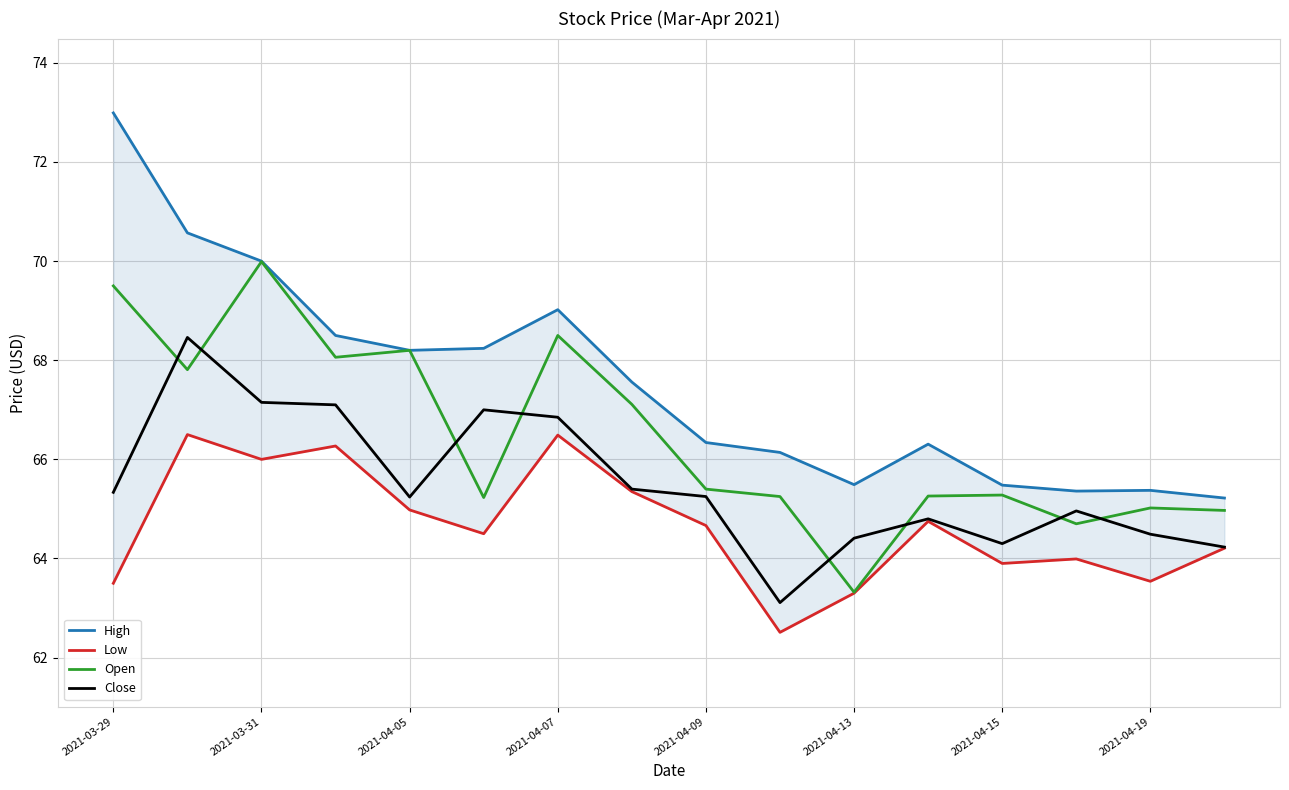

What is the lowest value of the Close series?

63.1